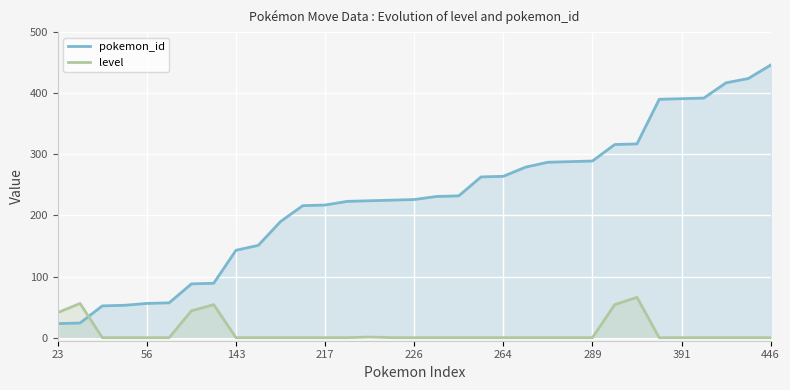

Rank the series by their maximum value, from lowest to highest.

level, pokemon_id